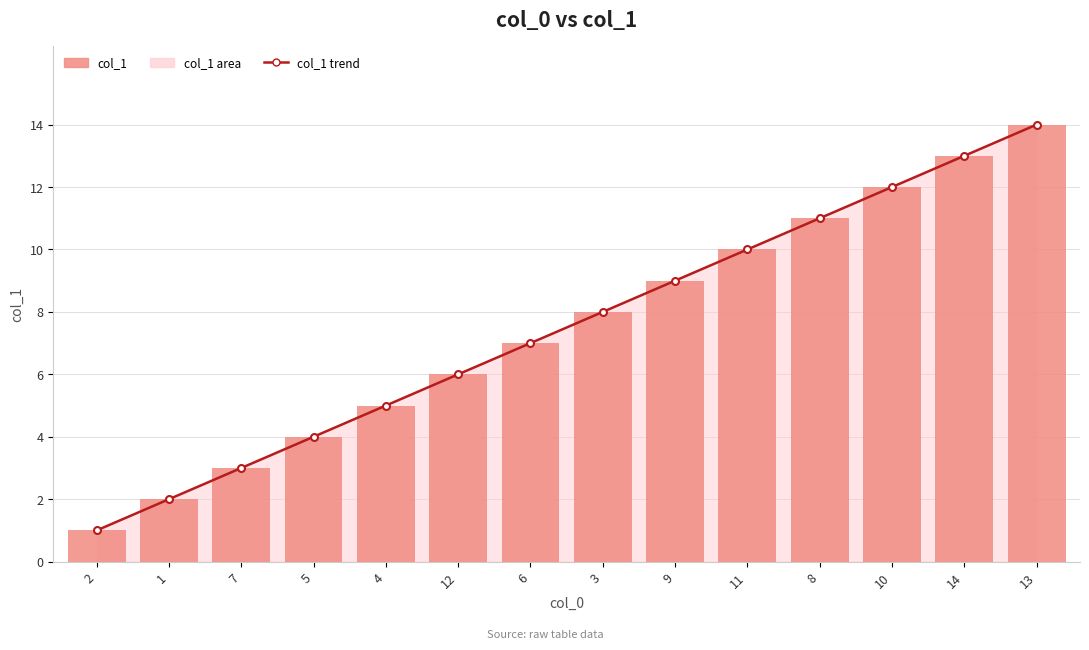

What is the approximate value of col_1 trend at 4?

5